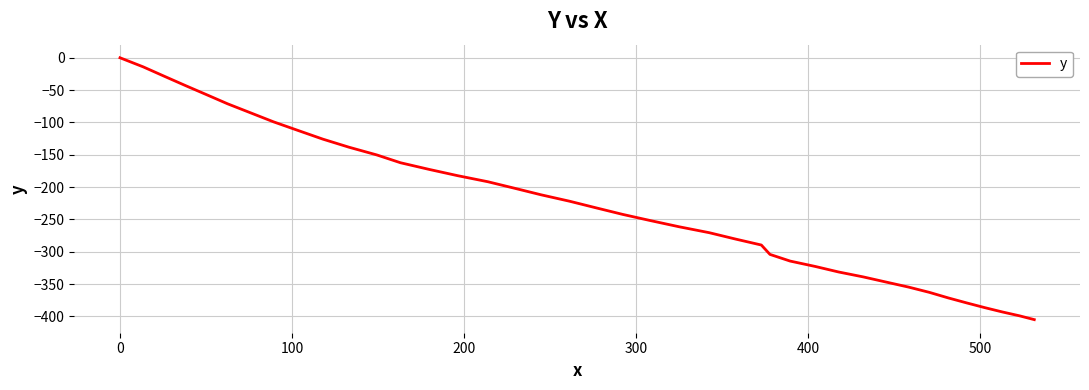

What is the smallest value displayed?

-405.1